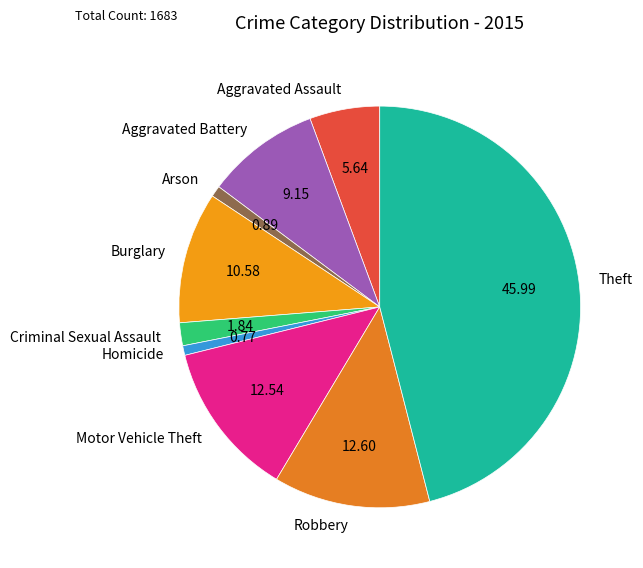

Between Criminal Sexual Assault and Aggravated Battery, which is larger?

Aggravated Battery